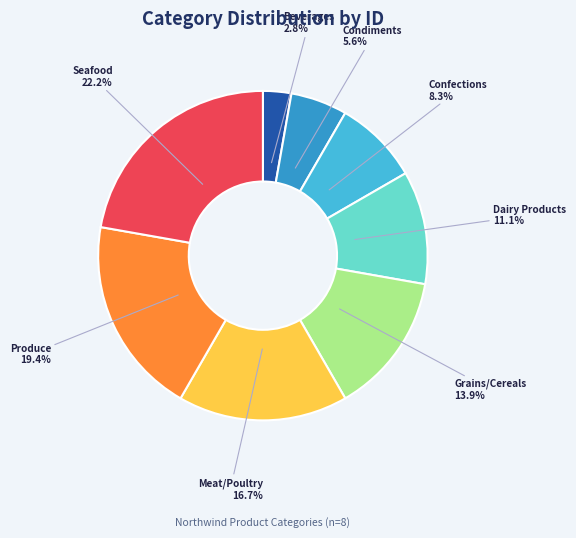

Count the number of slices in the pie.

8